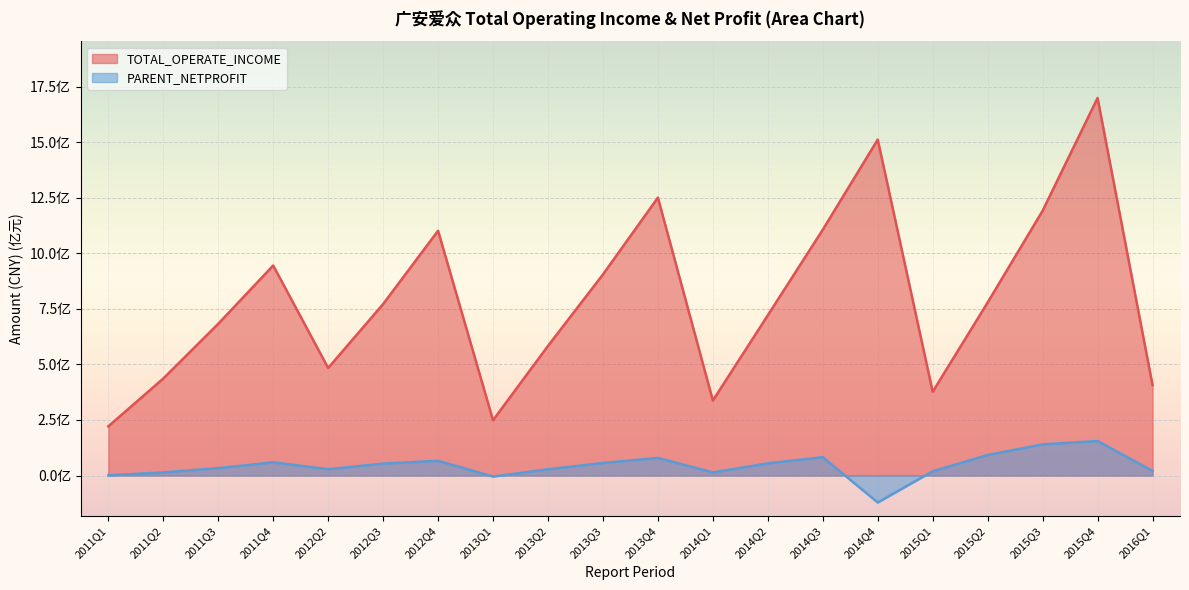

Rank the series by their average value, from highest to lowest.

TOTAL_OPERATE_INCOME, PARENT_NETPROFIT